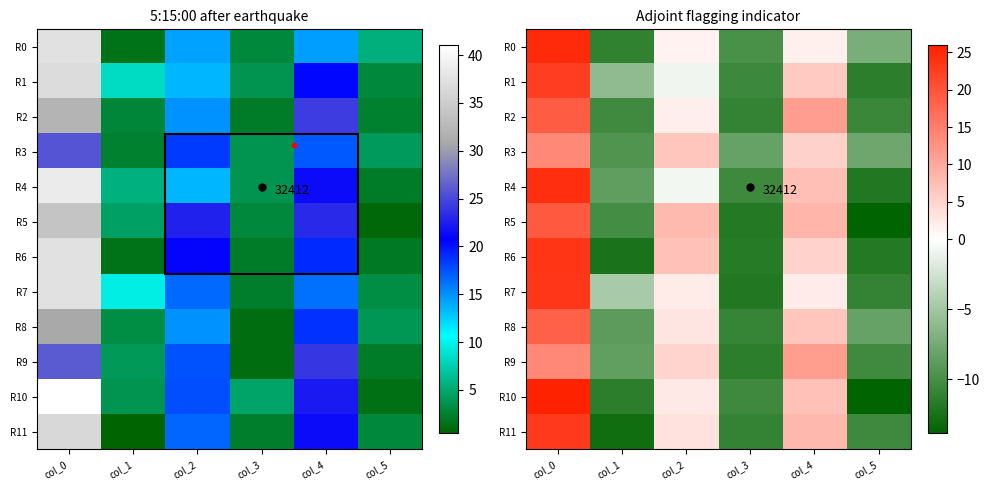

What is the smallest value displayed?

-13.9